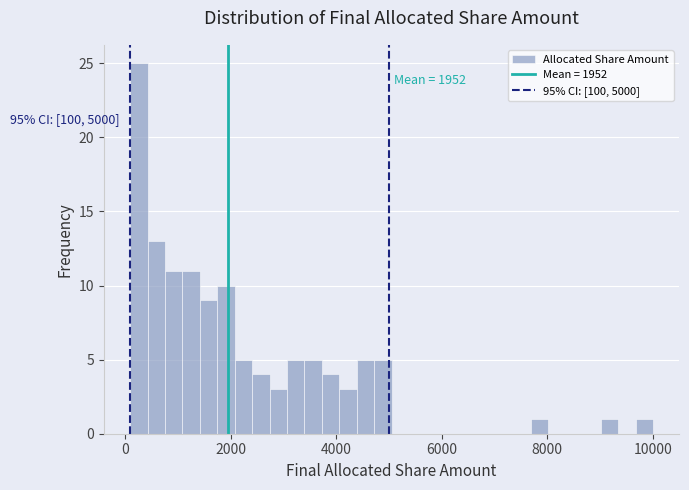

Read against the x-axis, roughly where is the centre of the tallest bar?

200